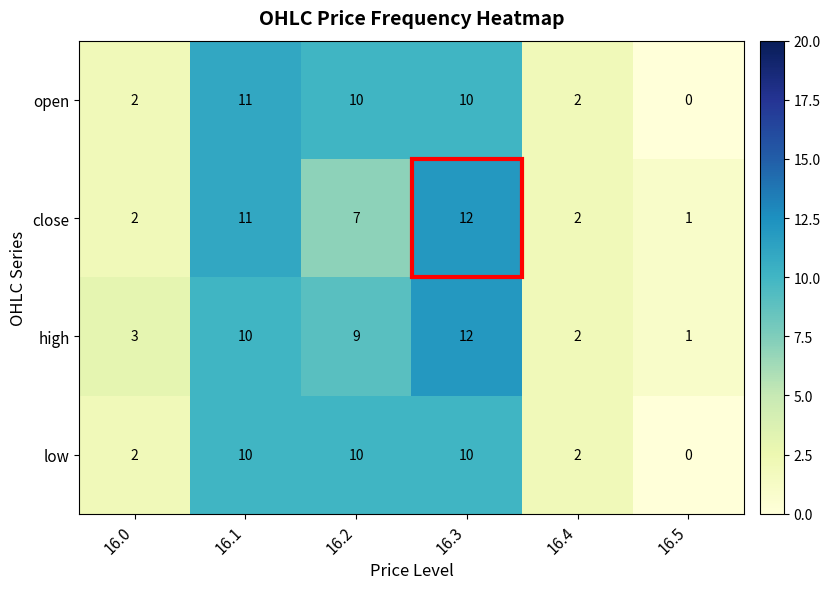

Count the number of categories in the chart.

6